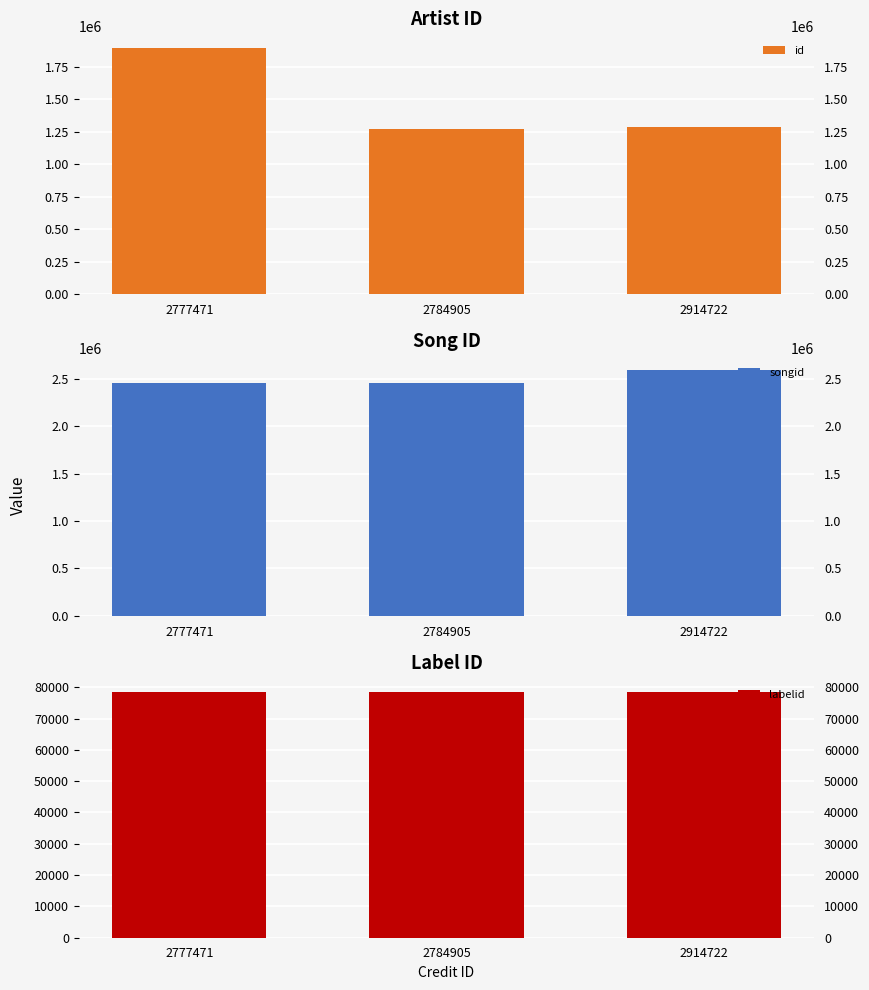

Rank the series by their average value, from lowest to highest.

labelid, id, songid